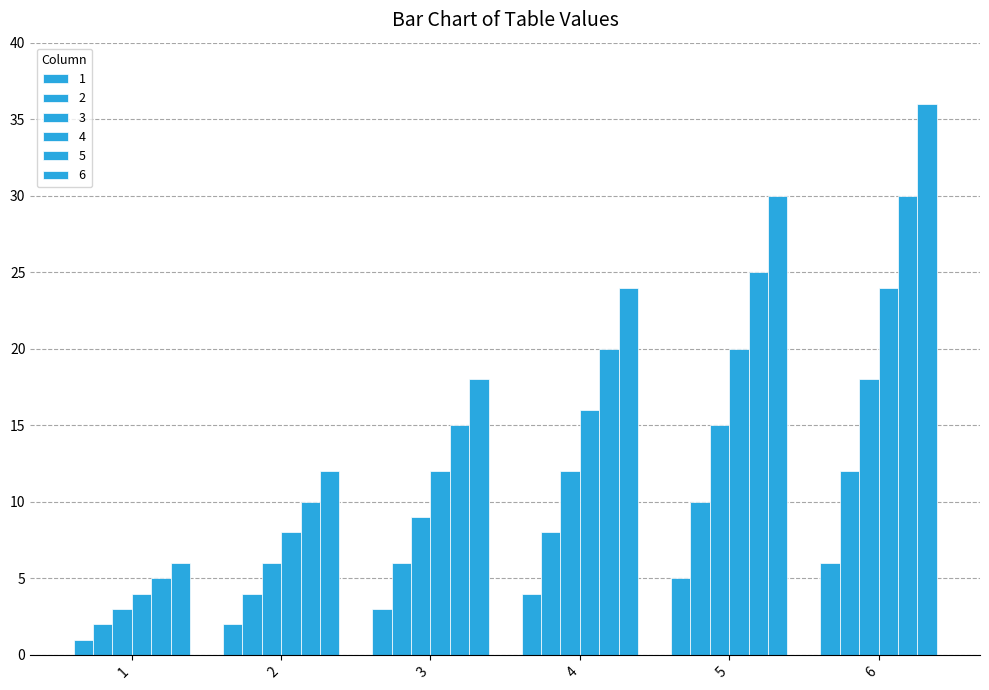

How many values in the 4 series are below 16?

3